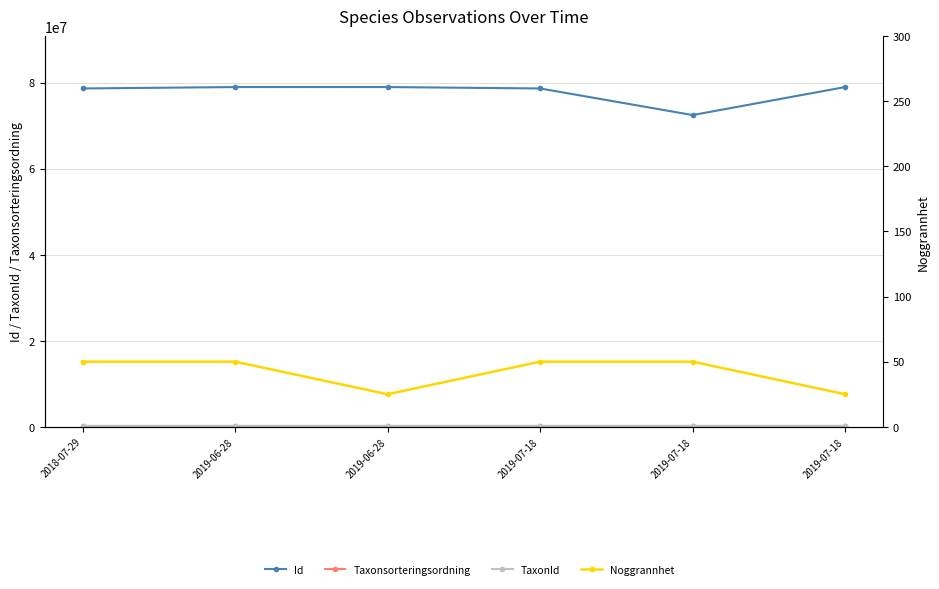

What is the total value across all series at 2019-07-18?

78978247